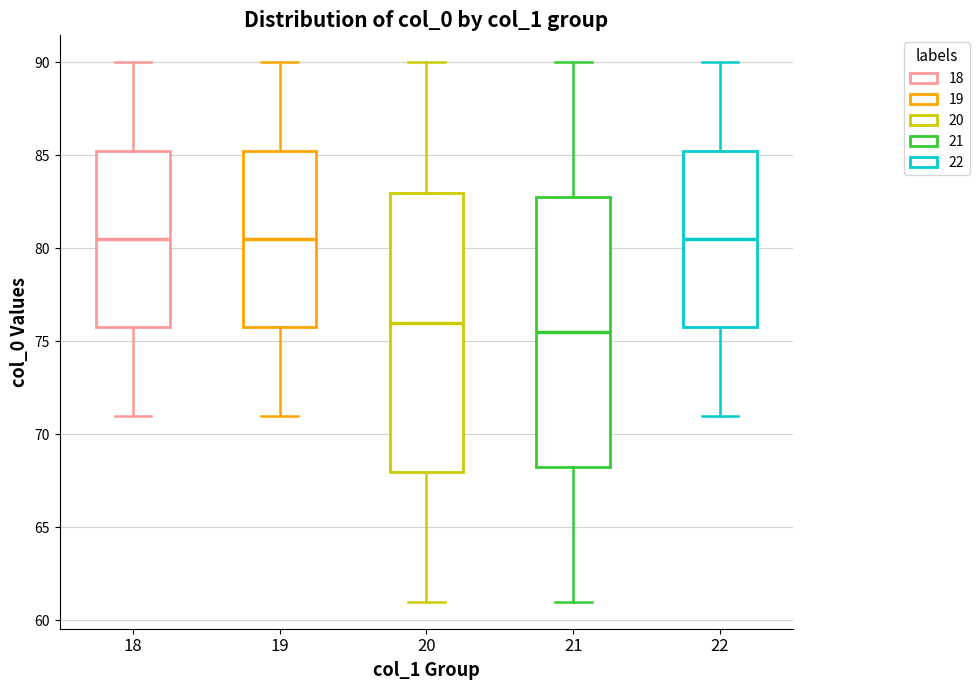

Which box is the tallest, from its lower edge to its upper edge?

20